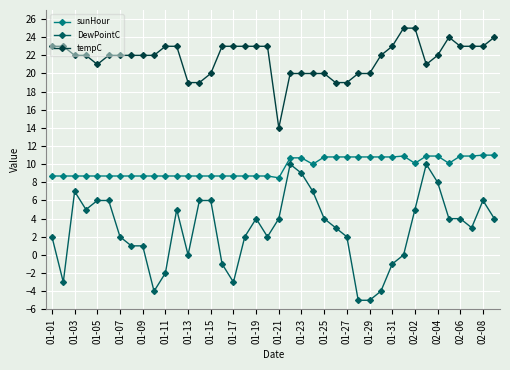

What is the average value of the sunHour series?

9.7